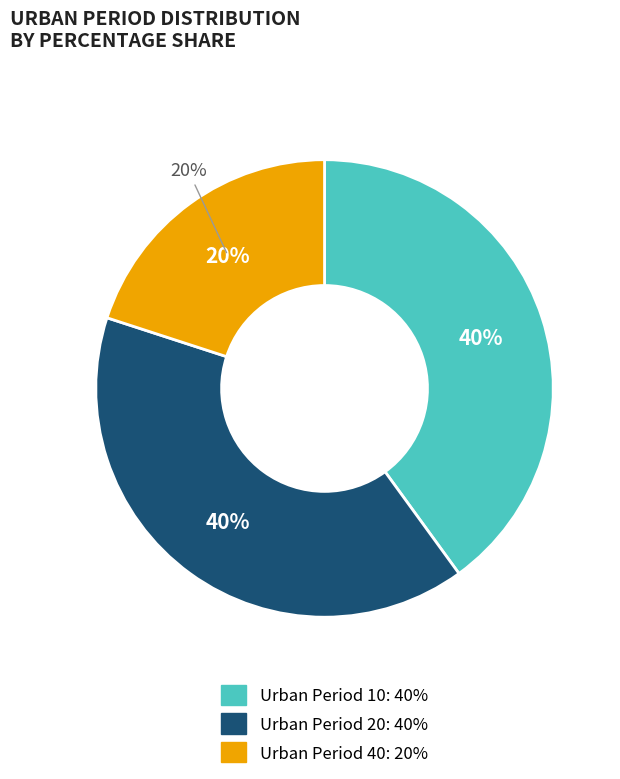

Does any single category account for the majority?

No